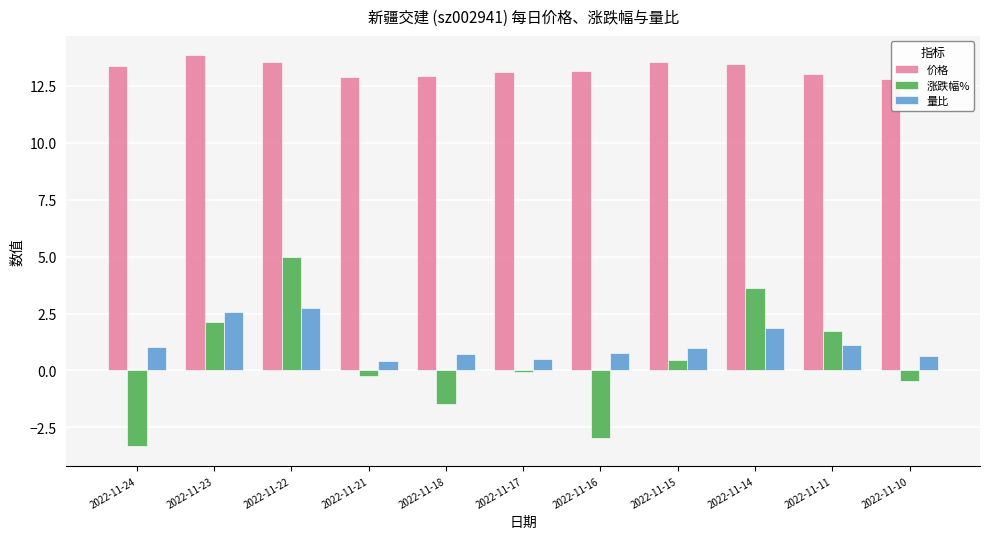

List the series in order of their peak value, highest first.

价格, 涨跌幅%, 量比